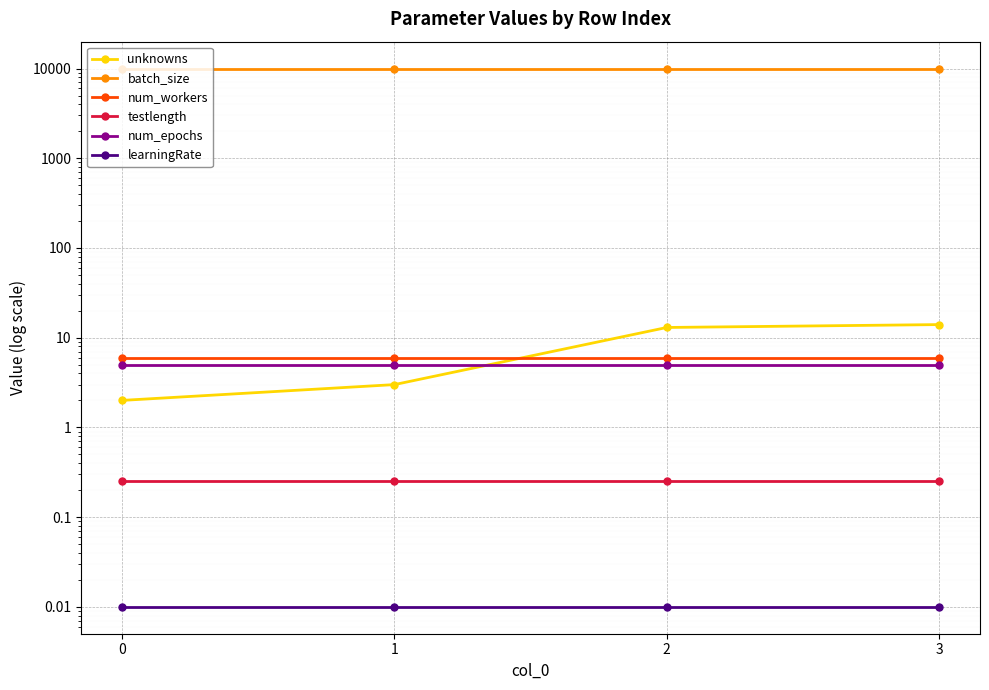

What is the value of the unknowns point at the 2nd from the left?

3.0